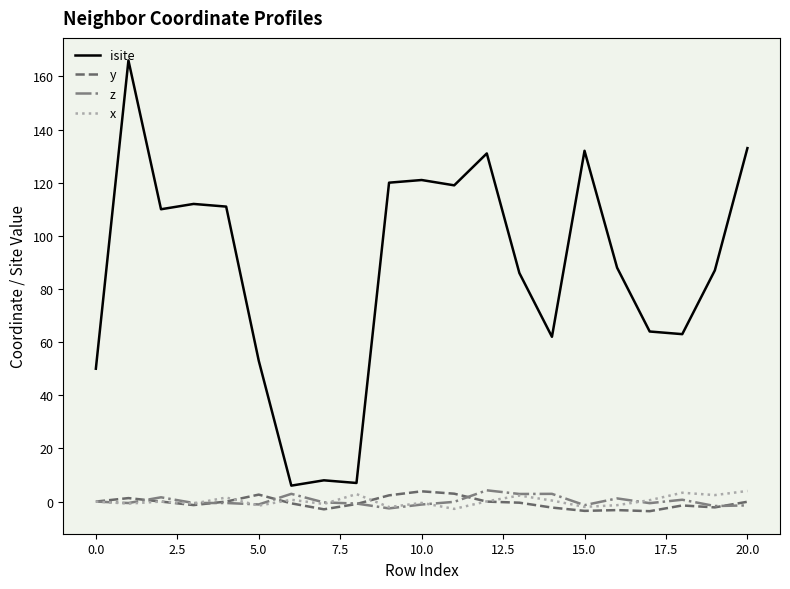

True or false: x and isite cross at least once.

False